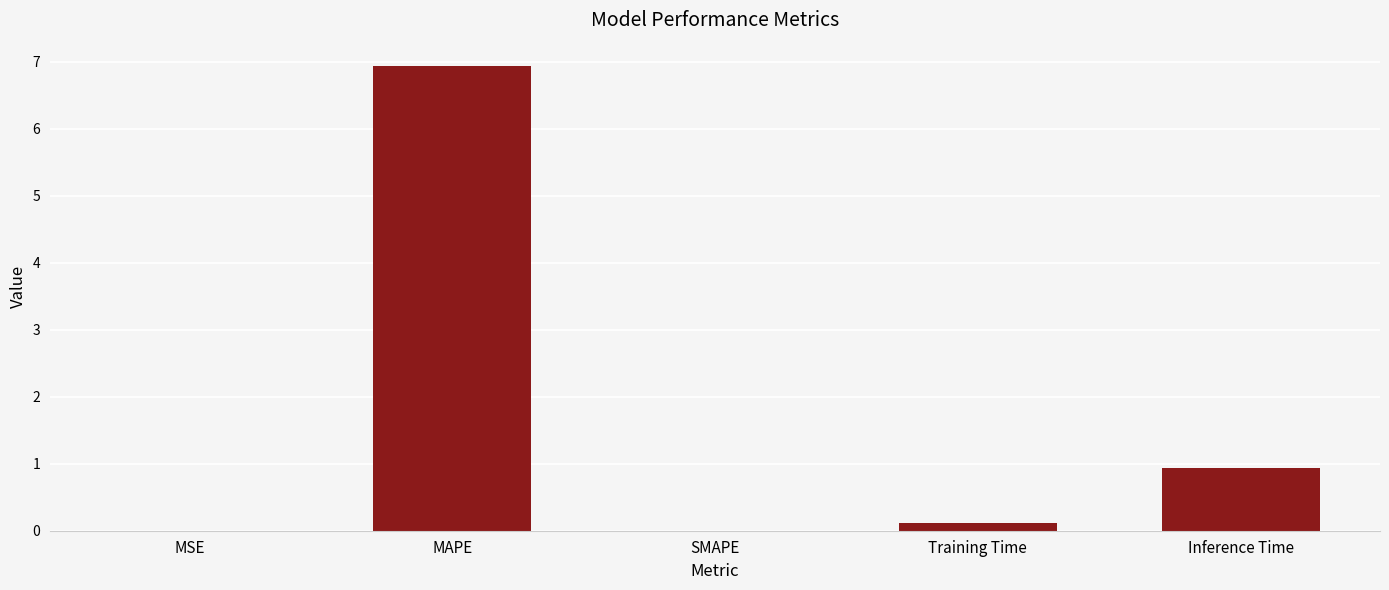

Which category has the highest value across all series?

MAPE